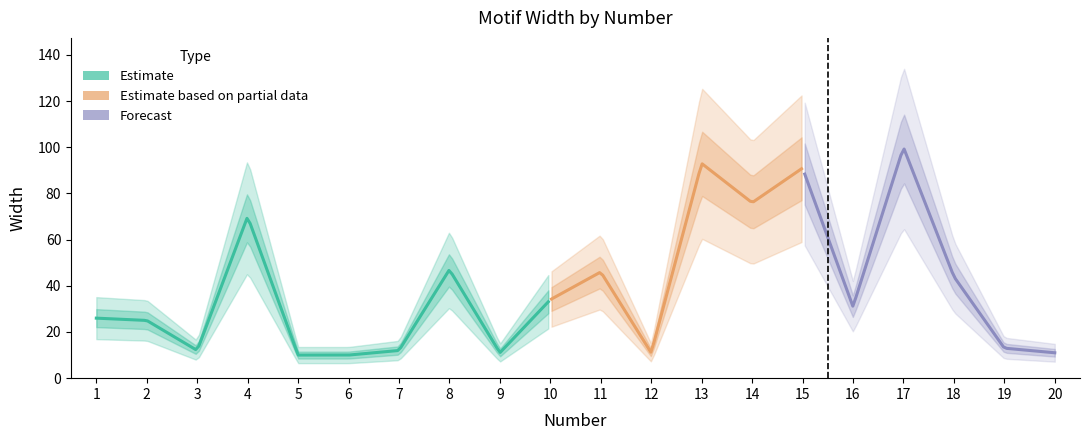

What is the difference between the maximum and minimum values?

90